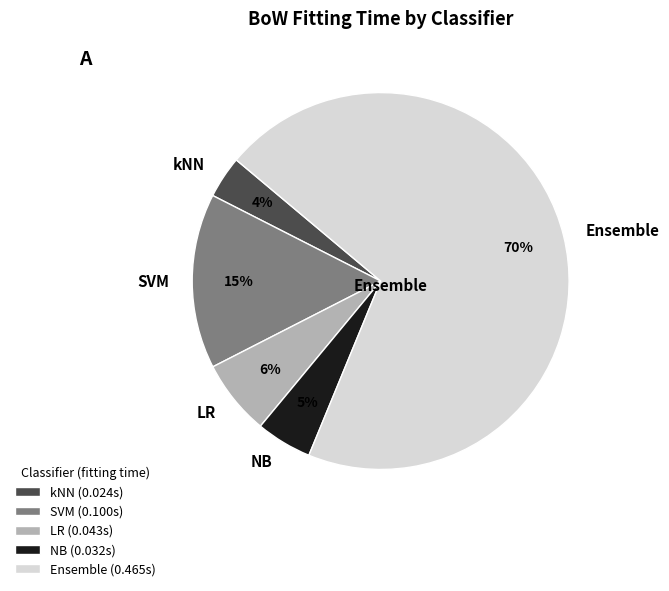

Count the number of slices in the pie.

5